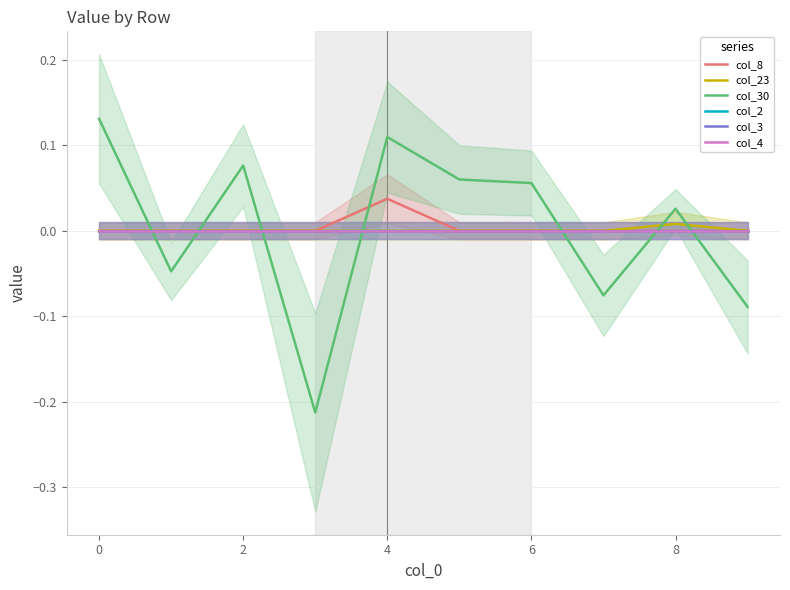

How many values in the col_30 series exceed 0?

6